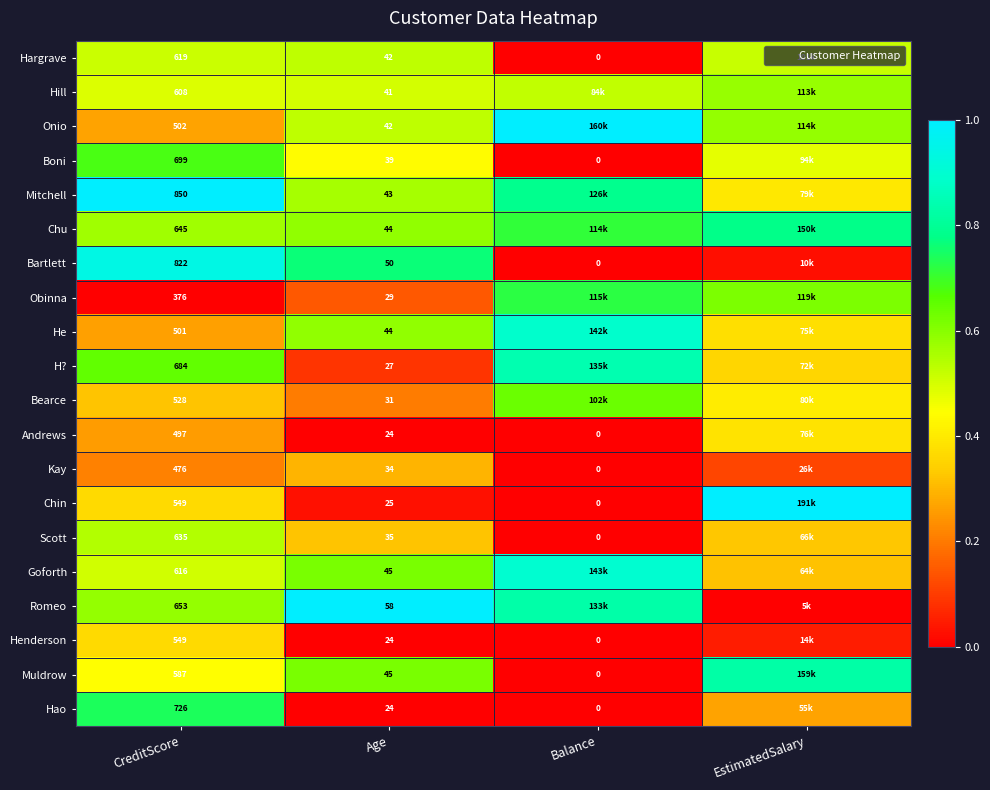

Is it true that Bearce equals 1.1 at Balance?

False